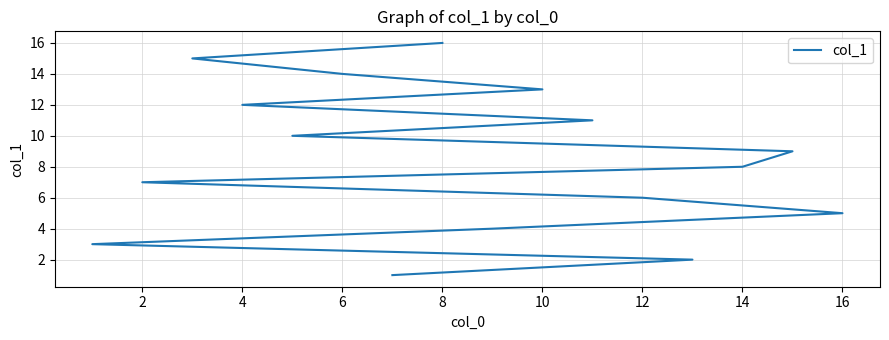

What is the average value?

8